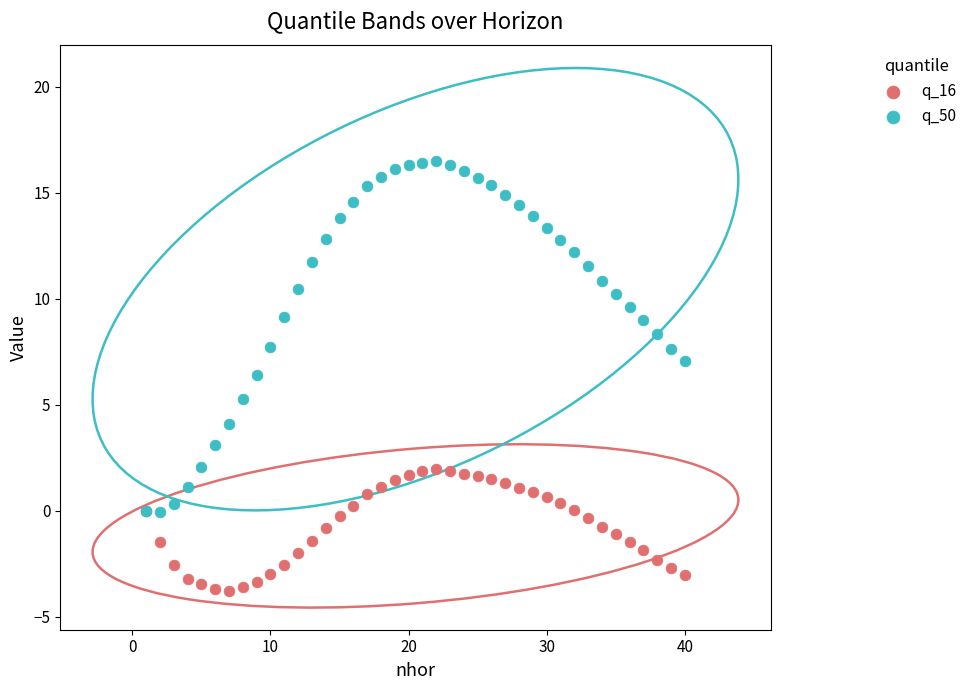

What is the X range (max minus min) for the scatter plot?

39.0